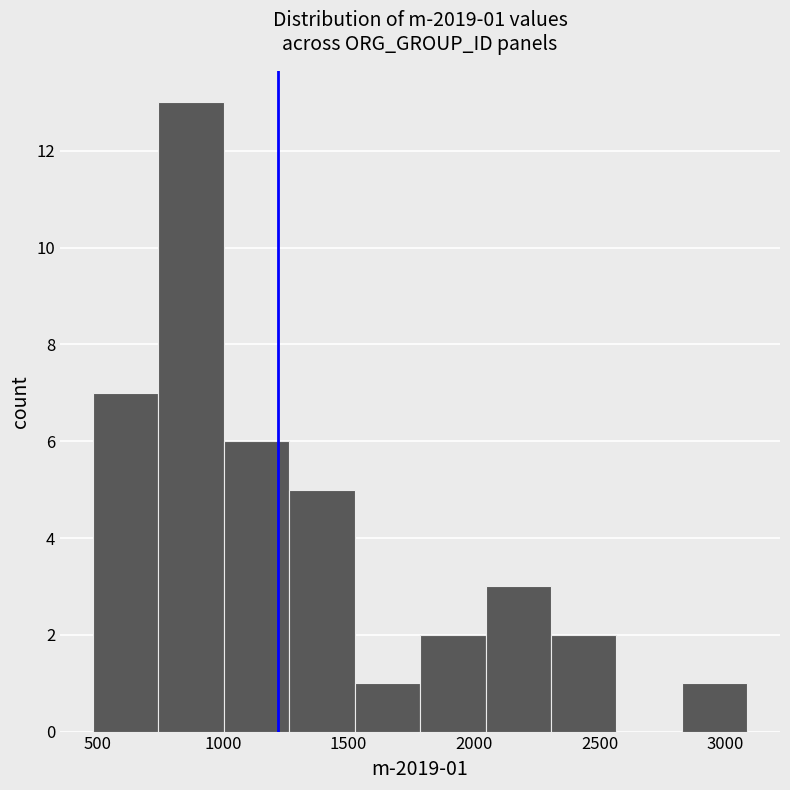

Over which range of the x-axis is the bar tallest?

750 to 1000